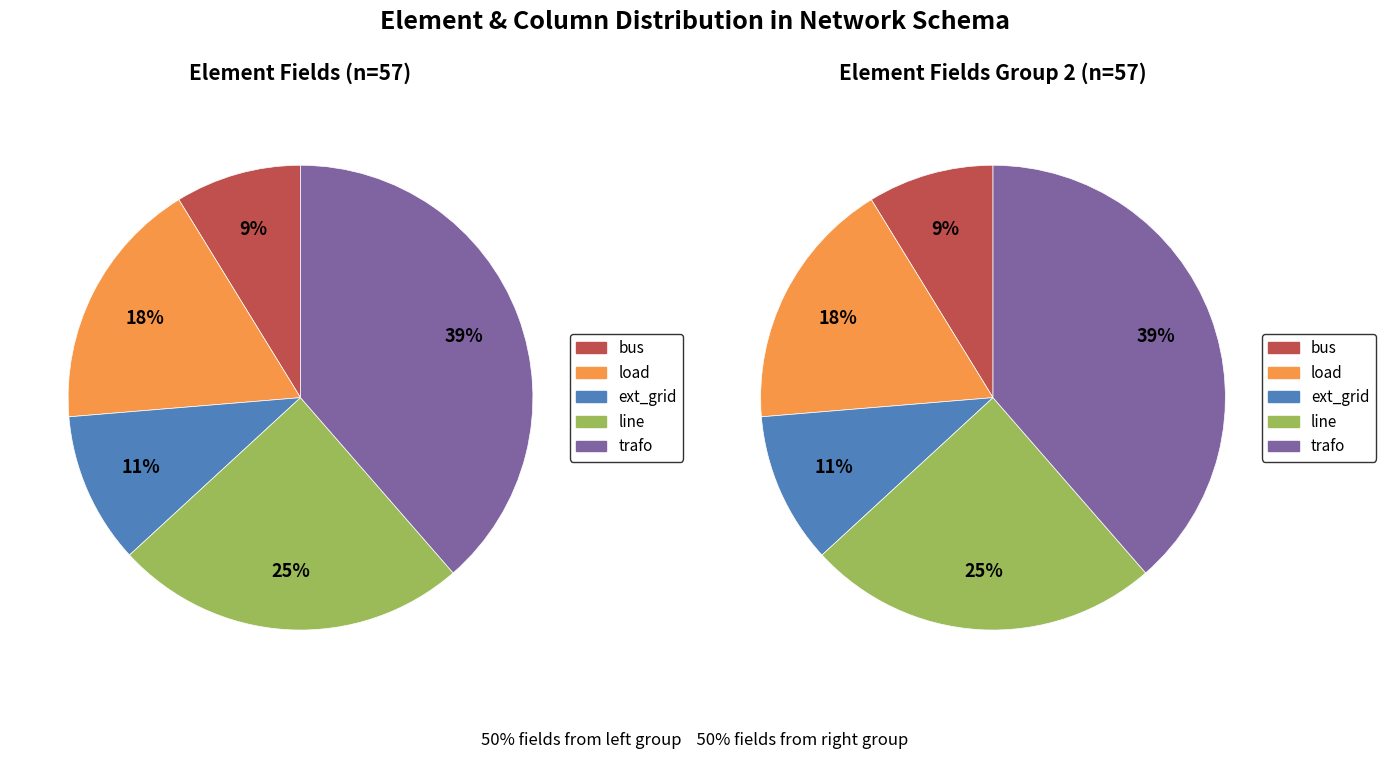

To the nearest percent, what percentage of the pie is ext_grid?

11%